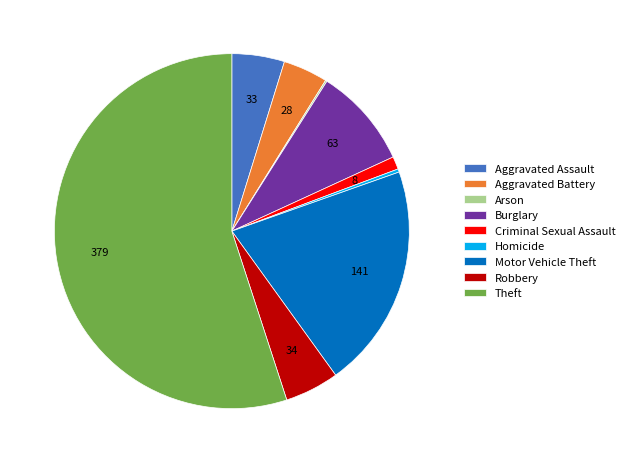

True or false: Aggravated Battery accounts for 12% of the total.

False